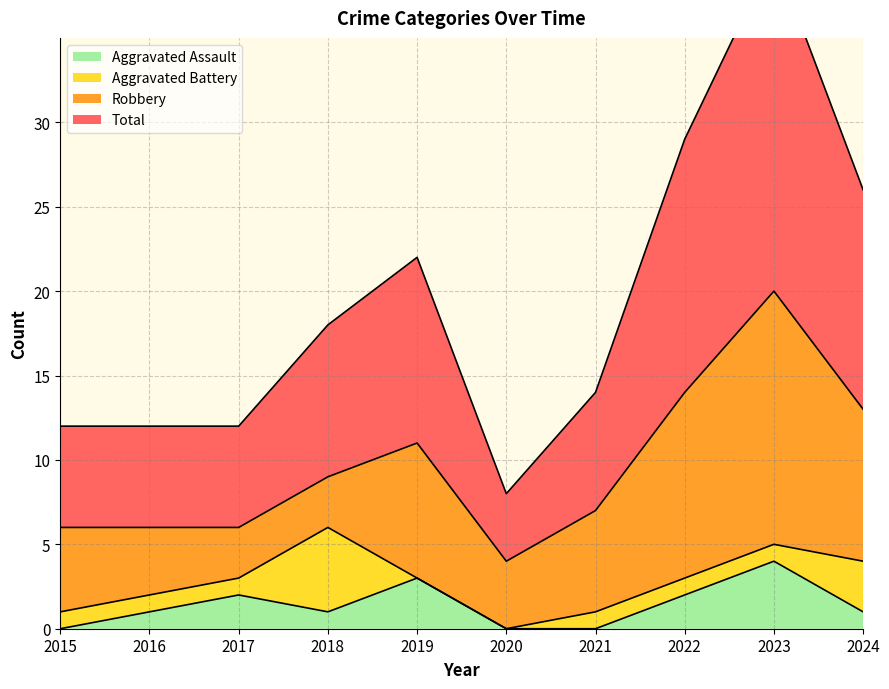

True or false: Aggravated Assault and Total intersect in this chart.

False